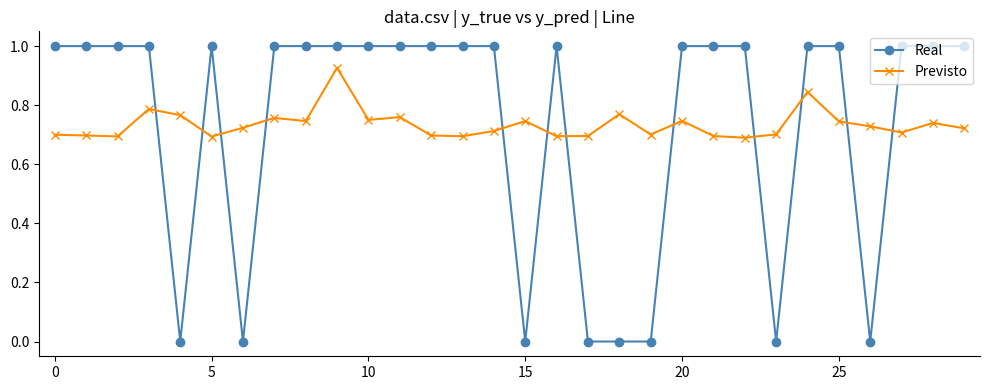

What is the value of the Real point at the 4th from the left?

1.0